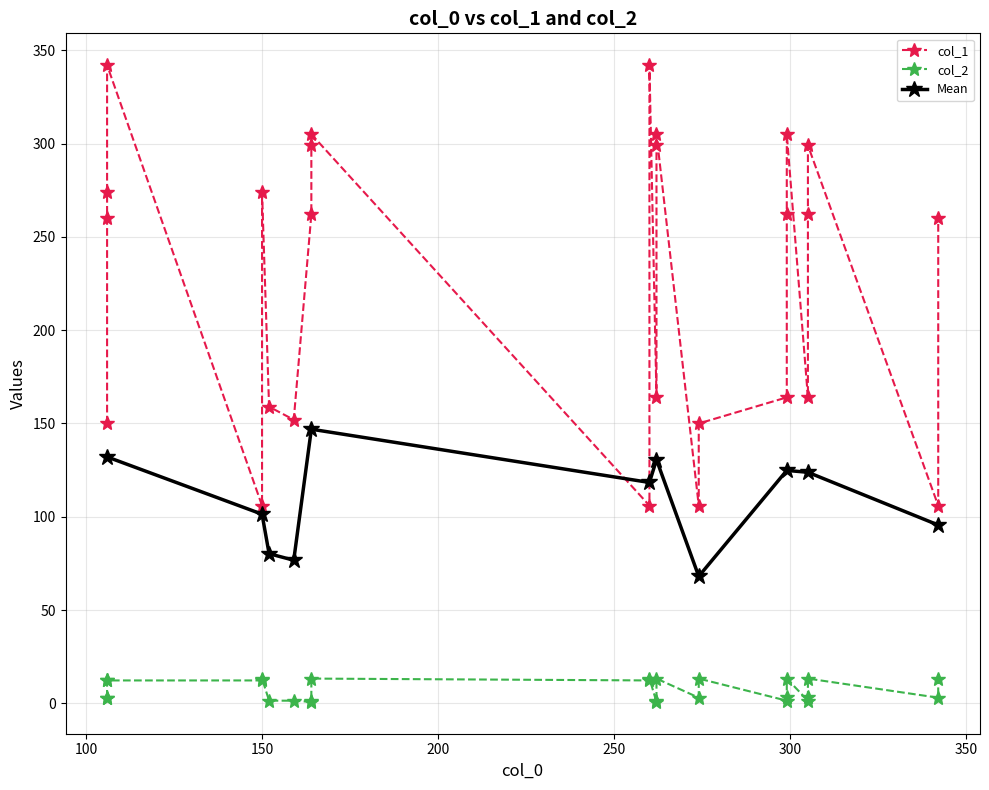

What is the difference between the second highest and minimum values?

236